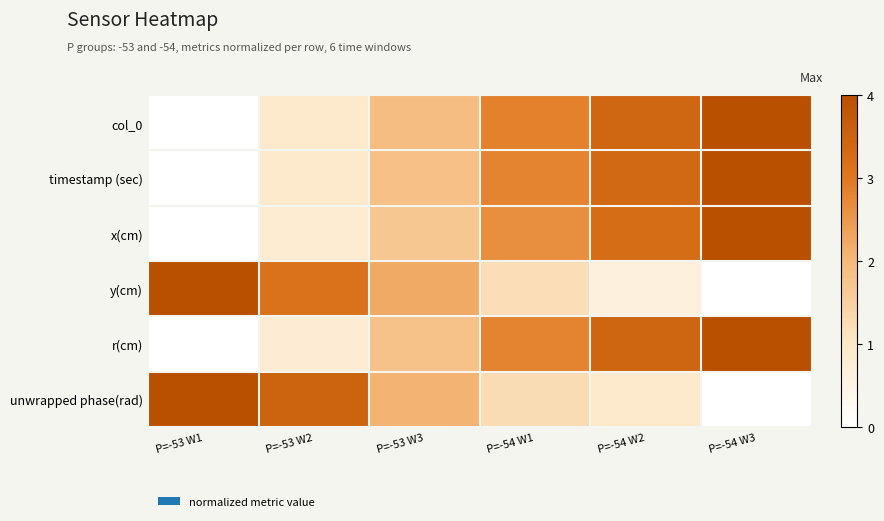

How many categories are shown in the chart?

6